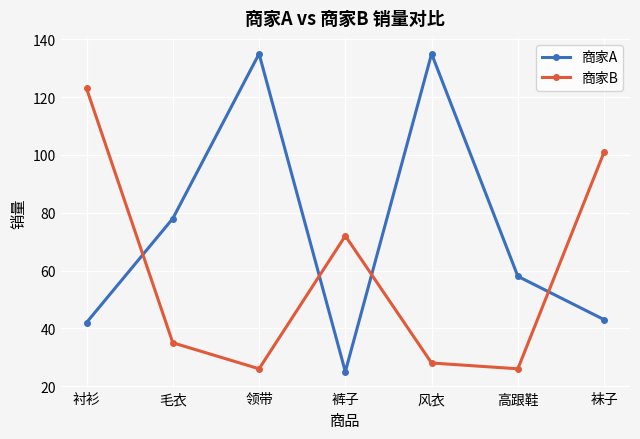

What is the average value of the 商家A series?

74